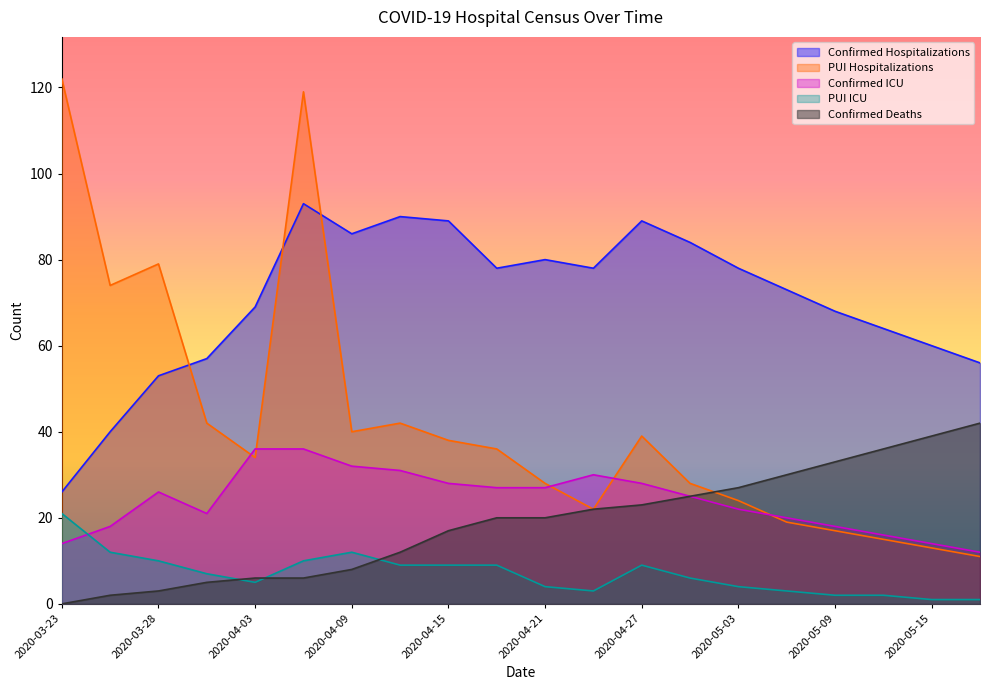

The Confirmed Deaths series shows 36 at 2020-05-12. True or false?

True